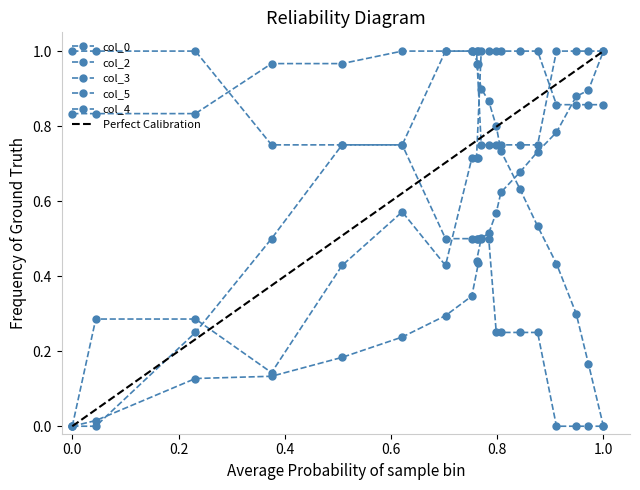

What is the sum of all col_2 values?

9.2